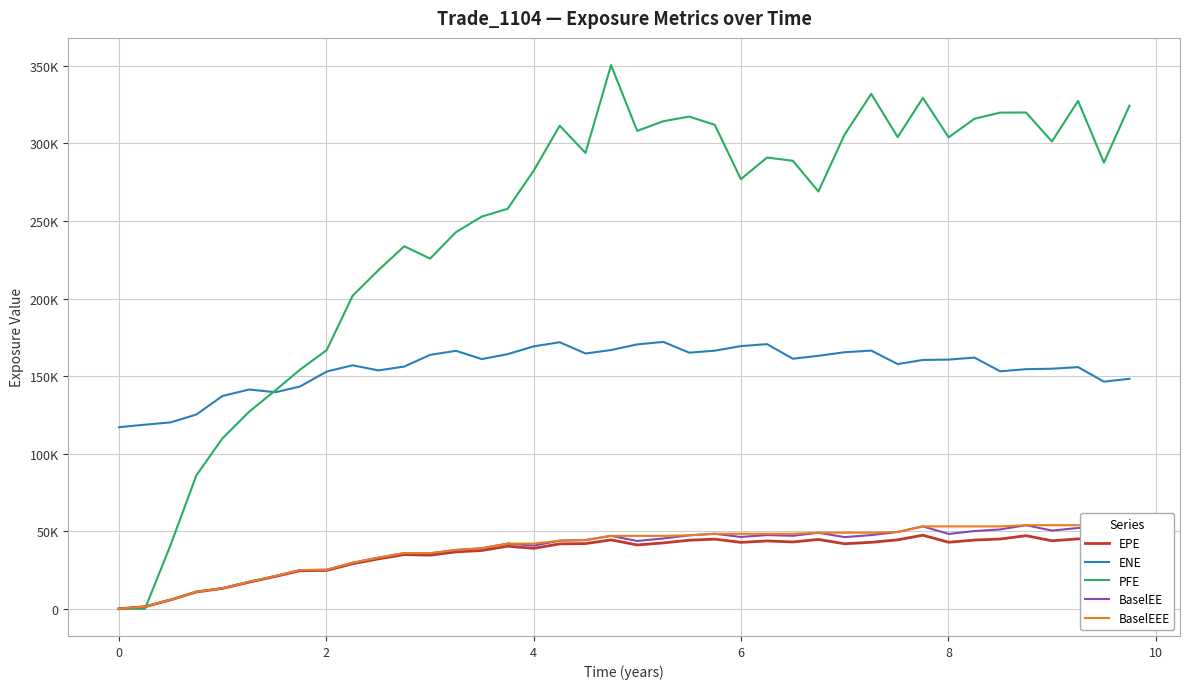

What is the difference between the maximum and minimum values in the BaselEEE series?

56076.8